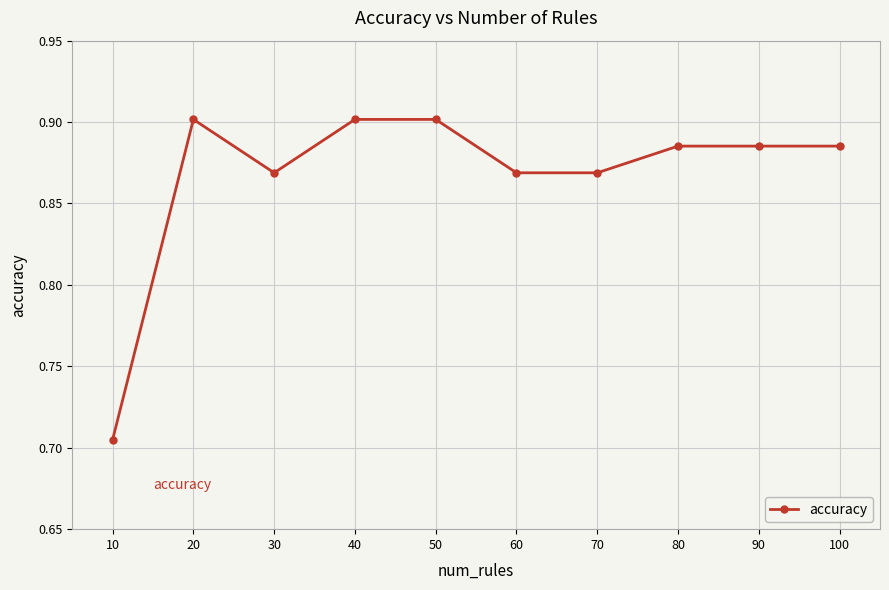

Between 30 and 40, which is larger?

40